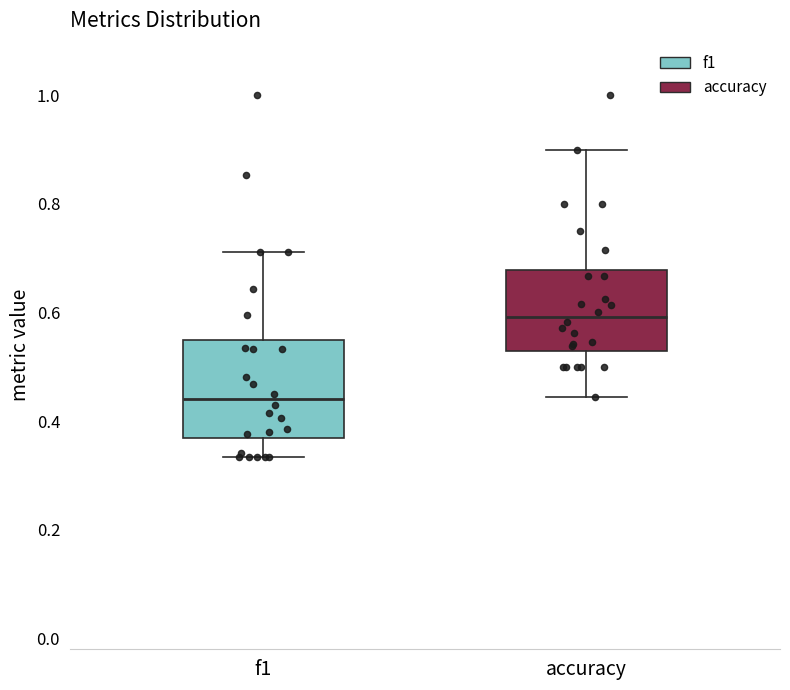

Which box's median line is the lowest?

f1